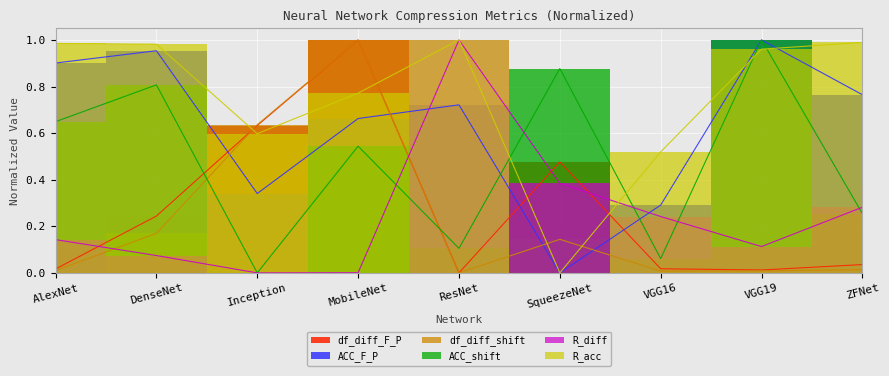

How many interior local valleys does the R_acc series have?

2